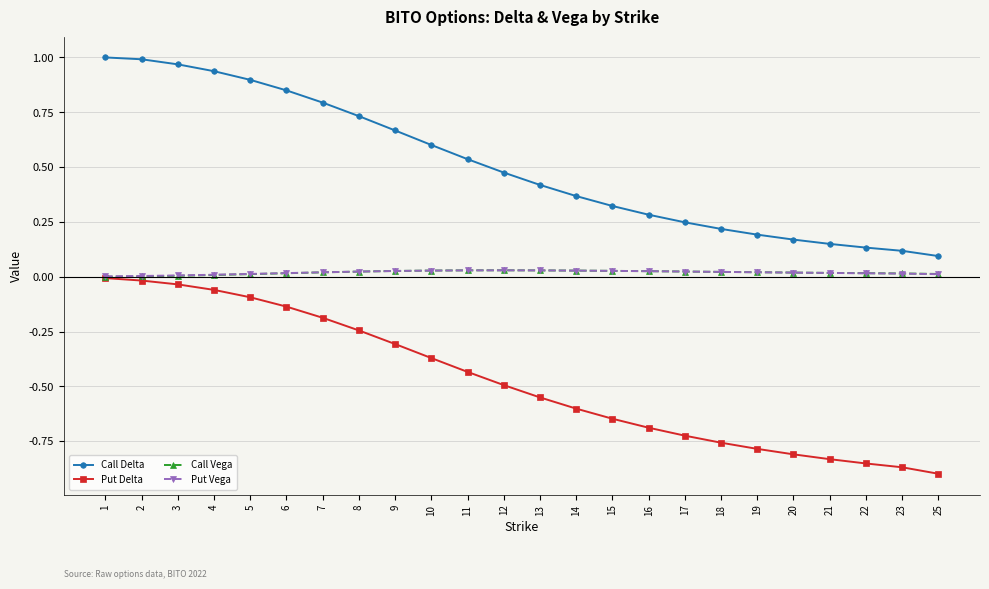

What are all the series names shown in the legend?

Call Delta, Put Delta, Call Vega, Put Vega